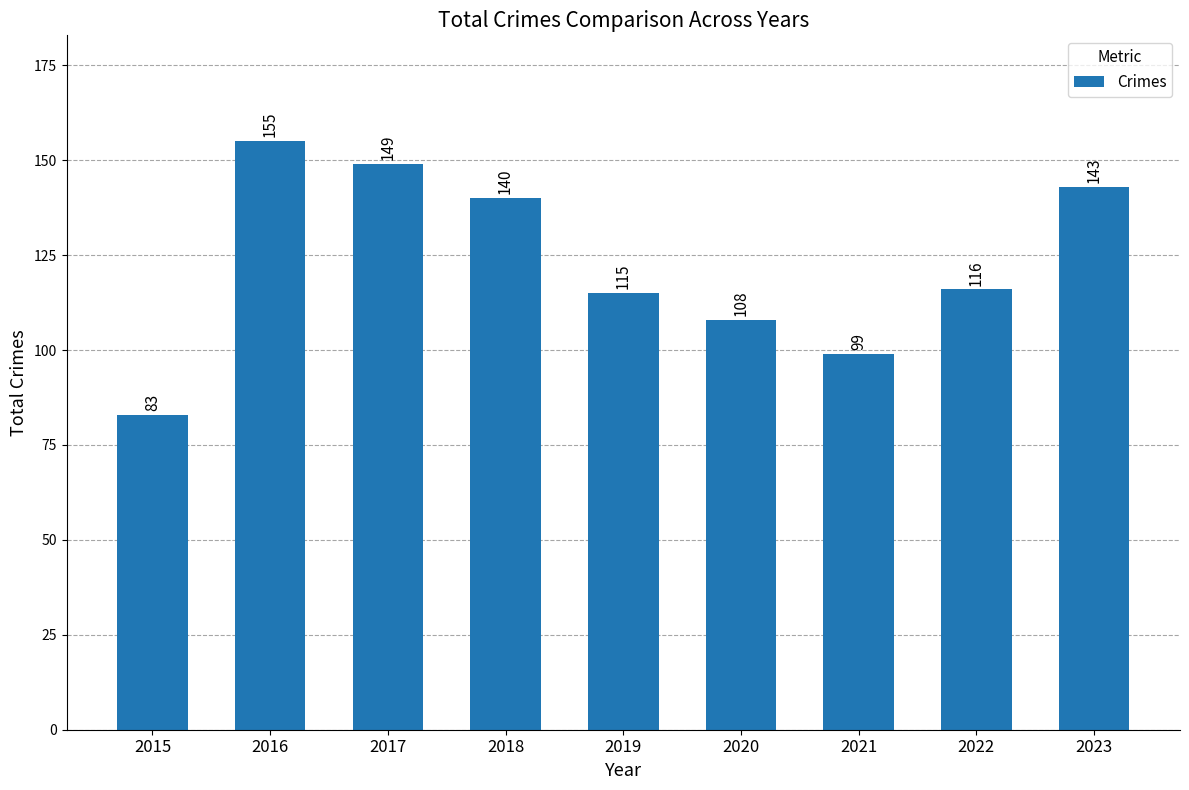

How many data points does each series have?

9